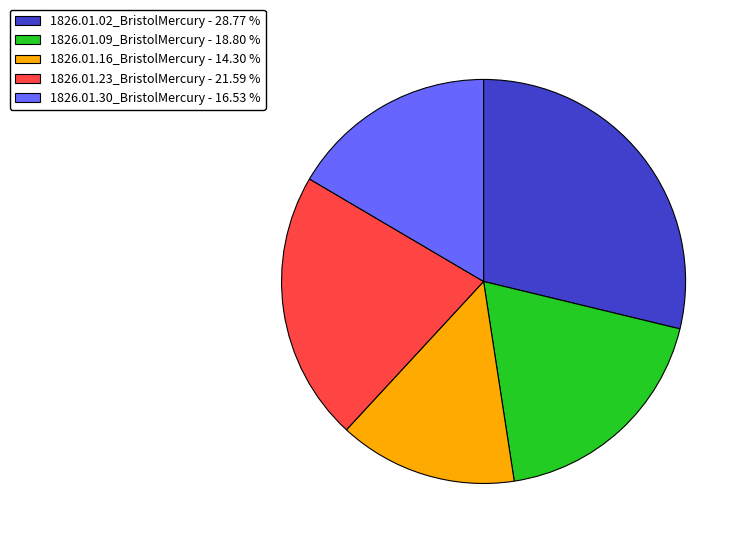

True or false: 1826.01.16_BristolMercury accounts for 14% of the total.

True